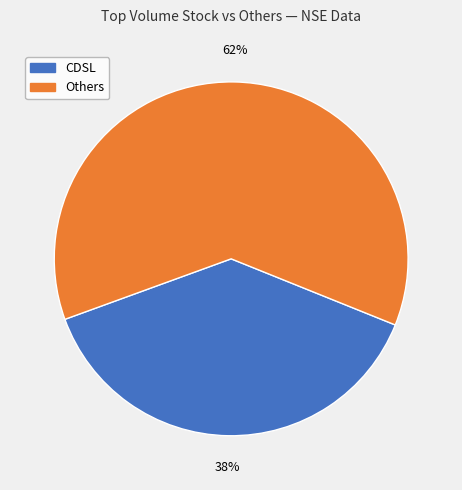

Is there a majority slice in this chart?

Yes